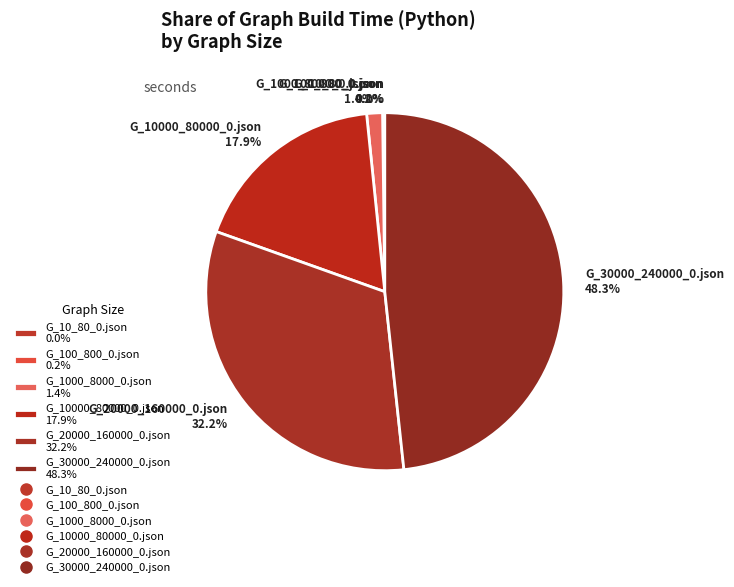

Does any single category account for the majority?

No